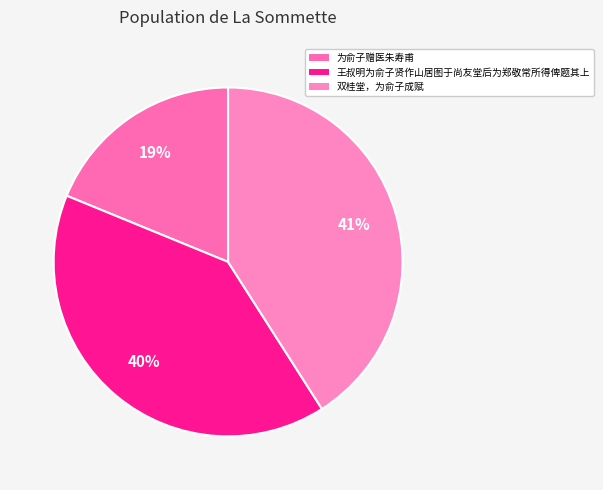

Does any single category account for the majority?

No